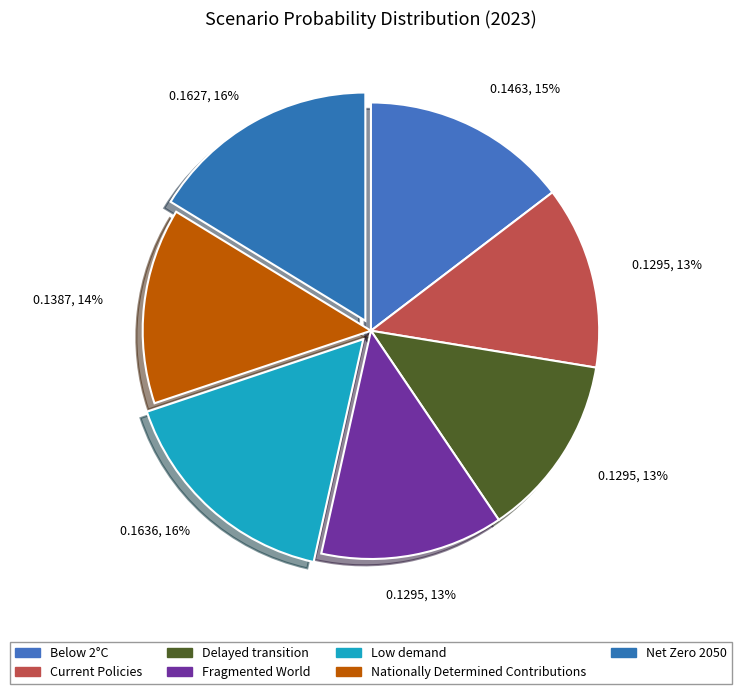

Which slice is the largest?

Low demand